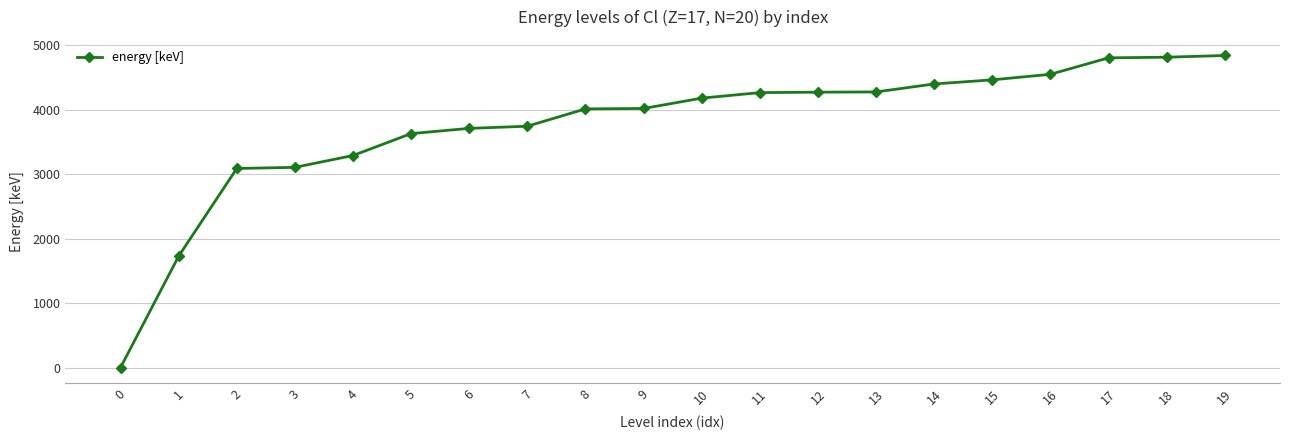

What is the difference between the values at 5 and 13?

645.8